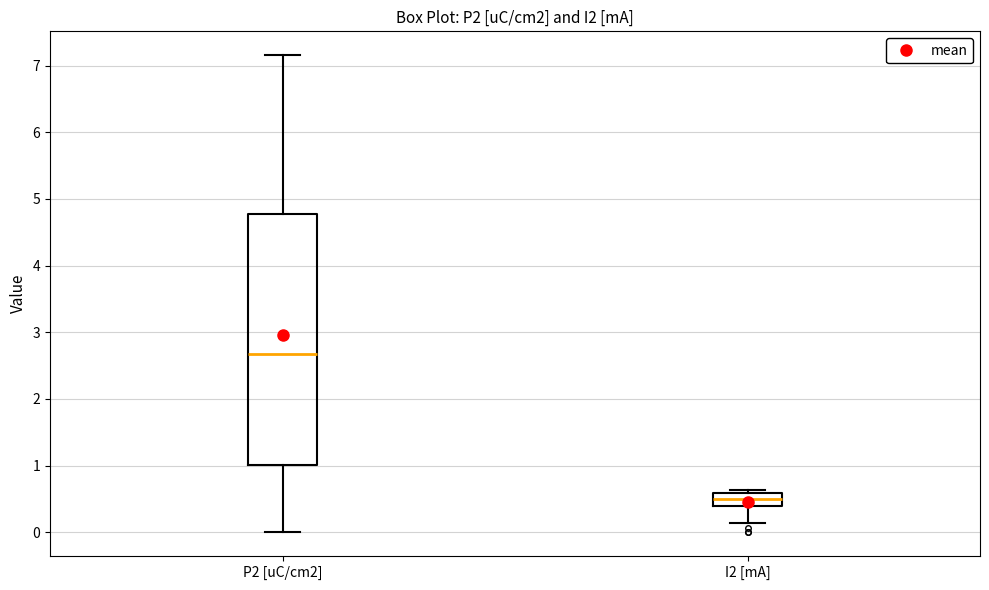

Reading left to right, read every box against the y-axis: the position of its median line, the range the box covers, and the ends of its whiskers. The values are not printed on the chart, so give them approximately, as read against the axis.

P2 [uC/cm2]: median 2.7, box 1.0 to 4.8, whiskers 0.0 to 7.2
I2 [mA]: median 0.5, box 0.4 to 0.6, whiskers 0.1 to 0.6 (just above the box's upper edge)